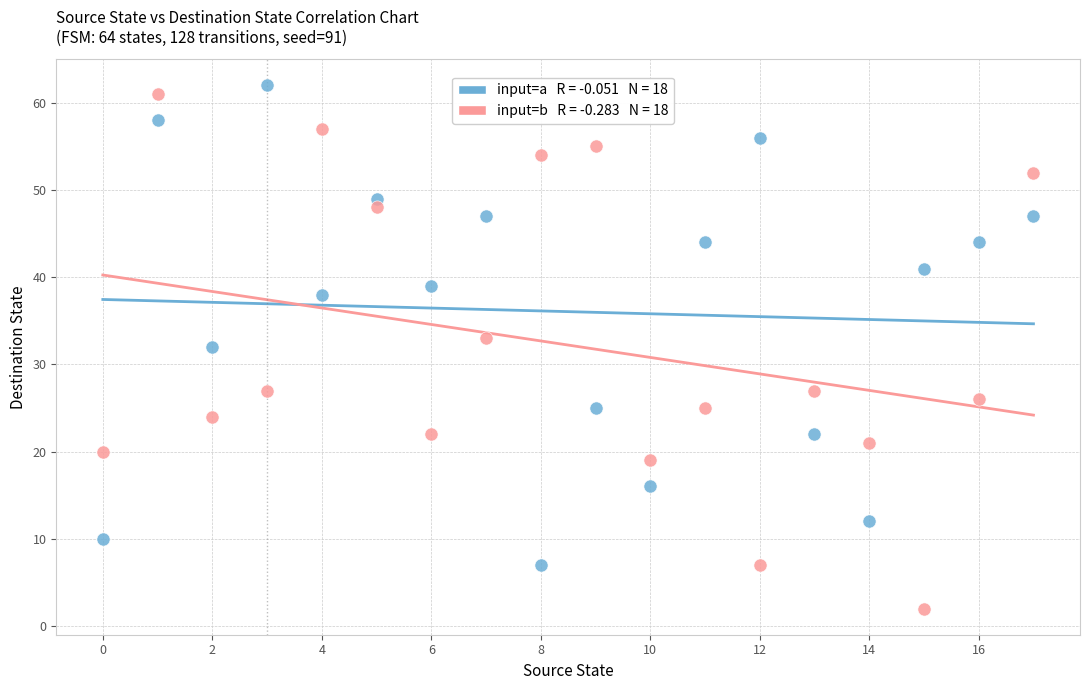

Across all data points, what is the range of Y values (max minus min)?

60